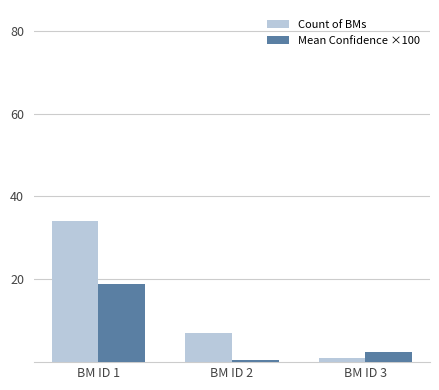

Which series has the largest range (max minus min)?

Count of BMs